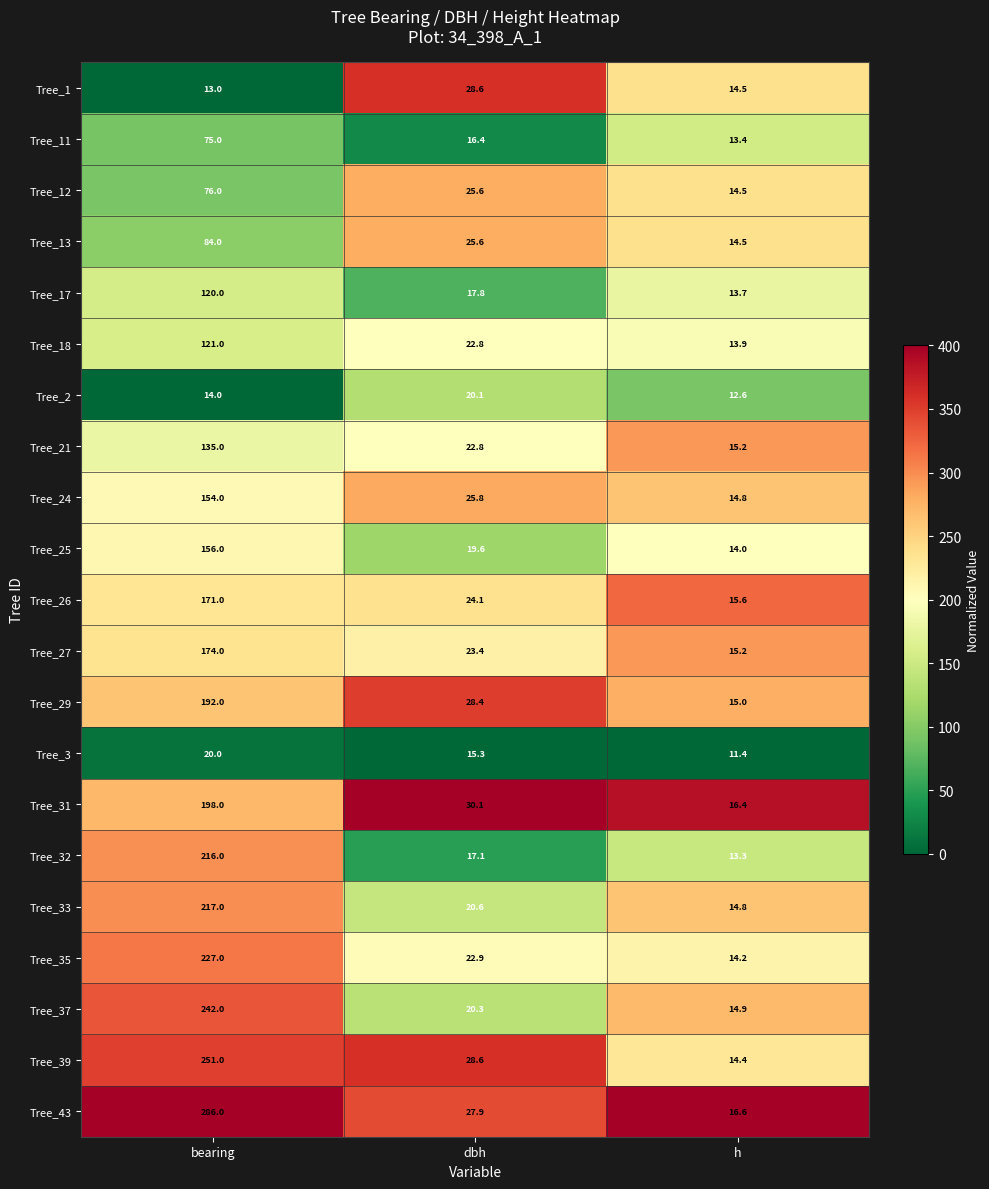

The value of Tree_27 at bearing is 88.9. True or false?

False